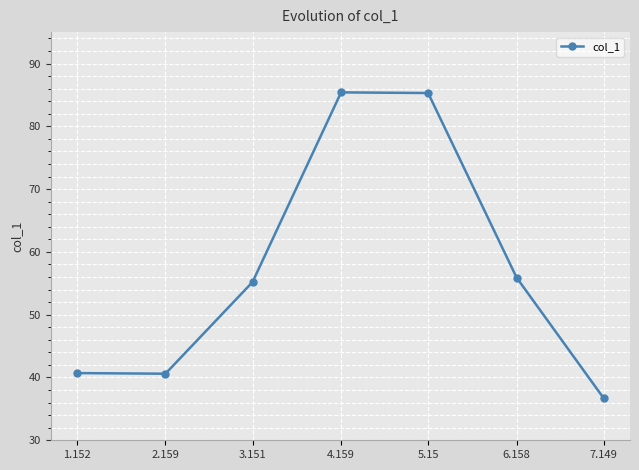

How many distinct data groups are displayed?

1